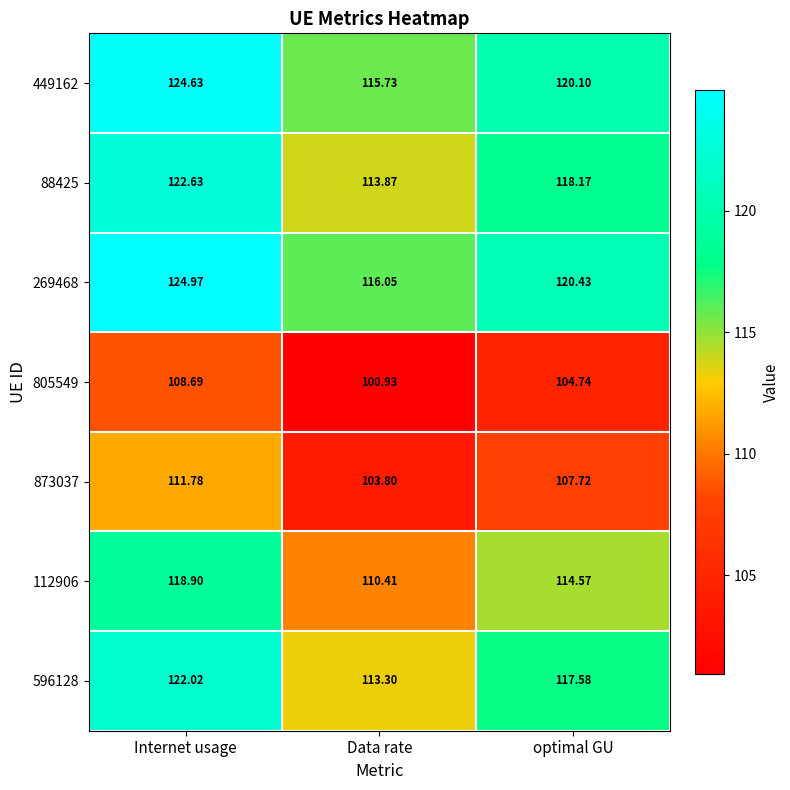

Which series has the largest total across all categories?

269468